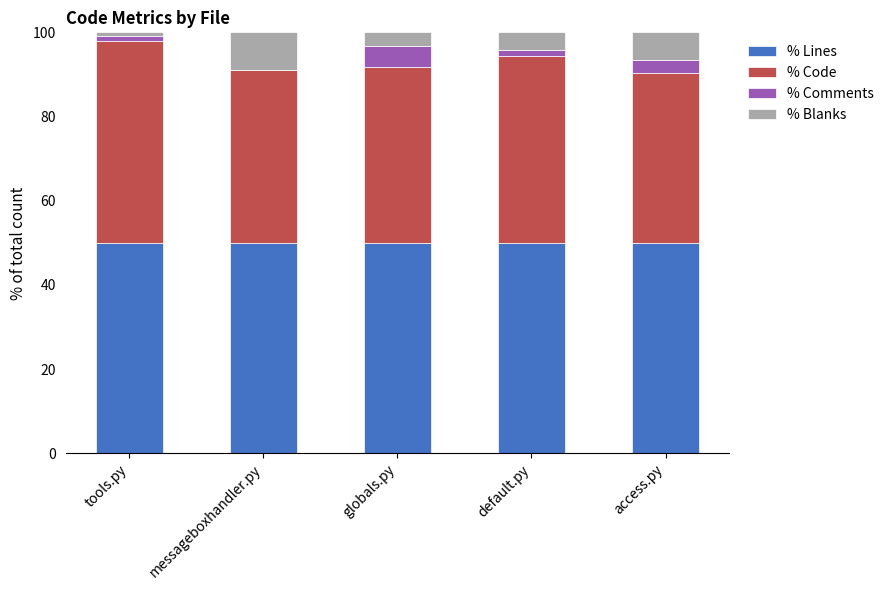

What is the total value across all series at access.py?

100.0